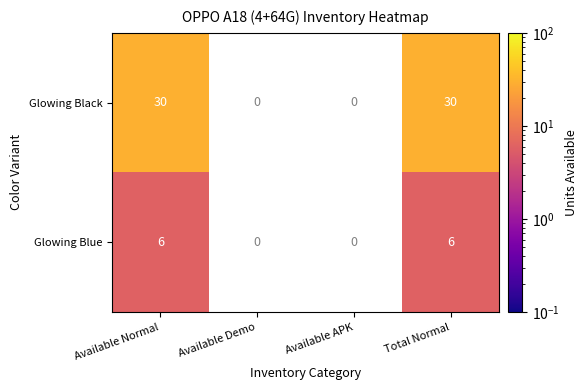

The value of Glowing Blue at Total Normal is 6. True or false?

True